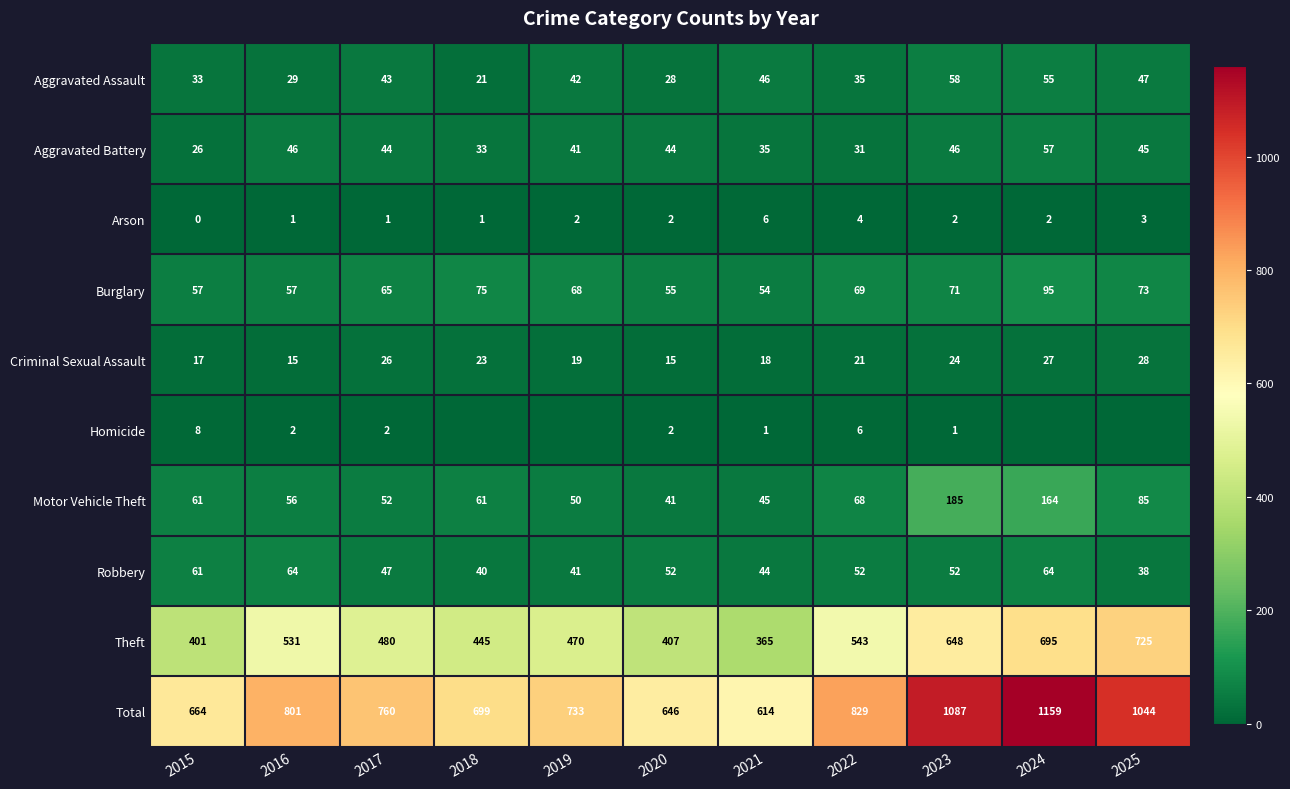

At which category is the sum across all series the highest?

2024